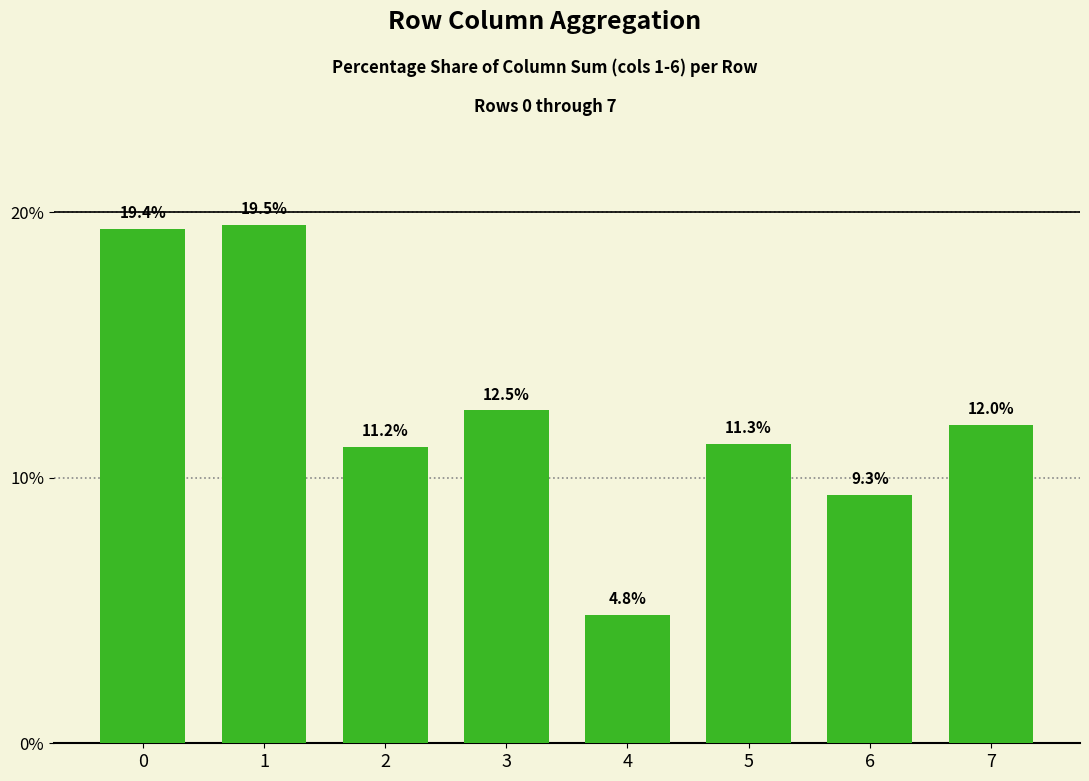

True or false: the data shows 11.3 at 5.

True